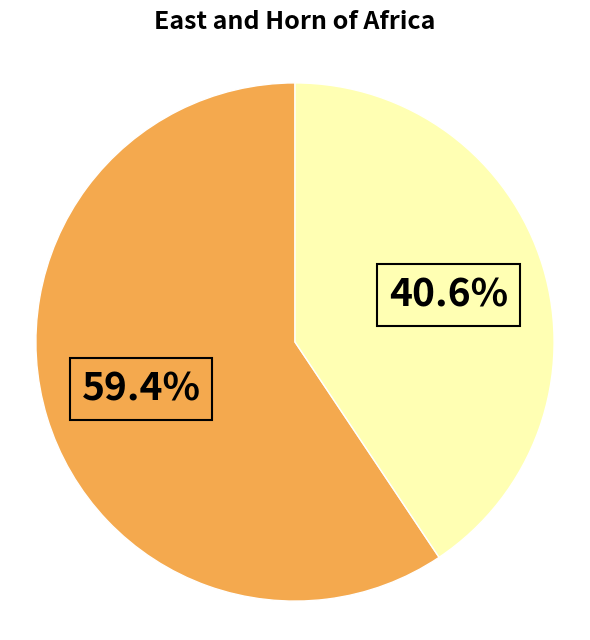

Is there a majority slice in this chart?

Yes